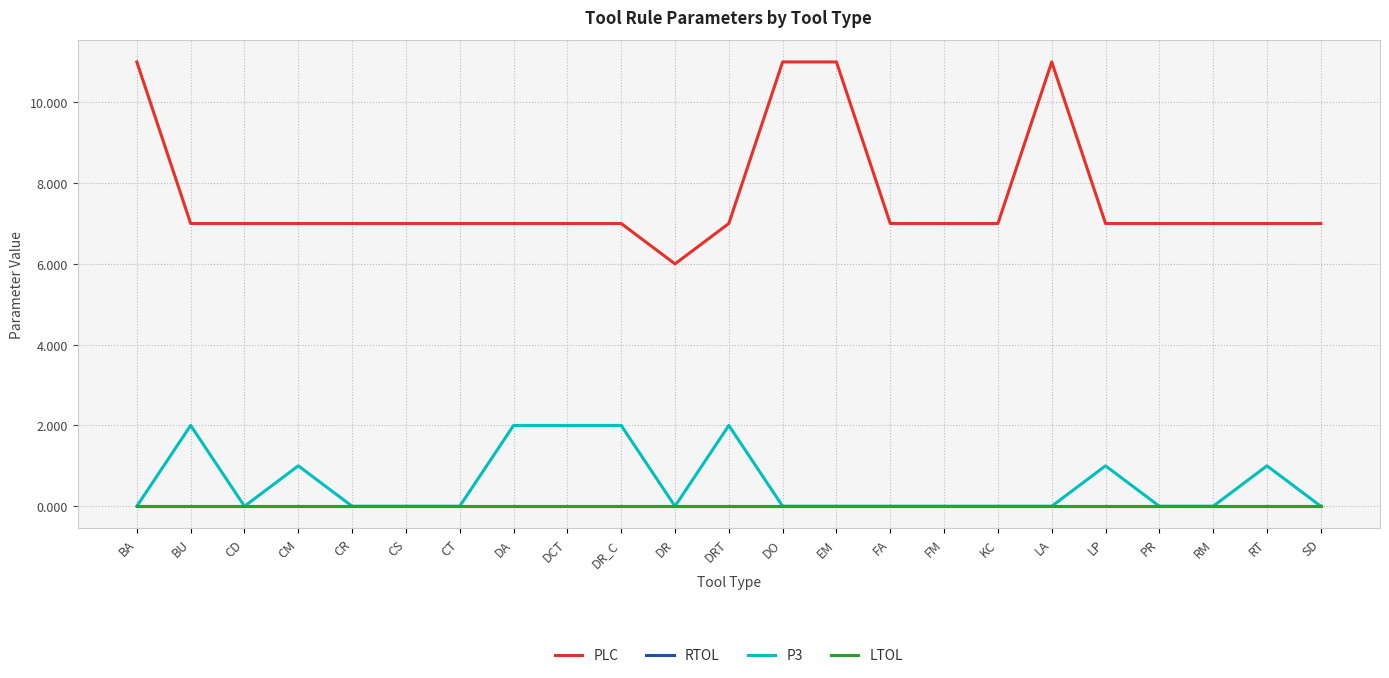

Is this an area chart (filled region under the line)?

No